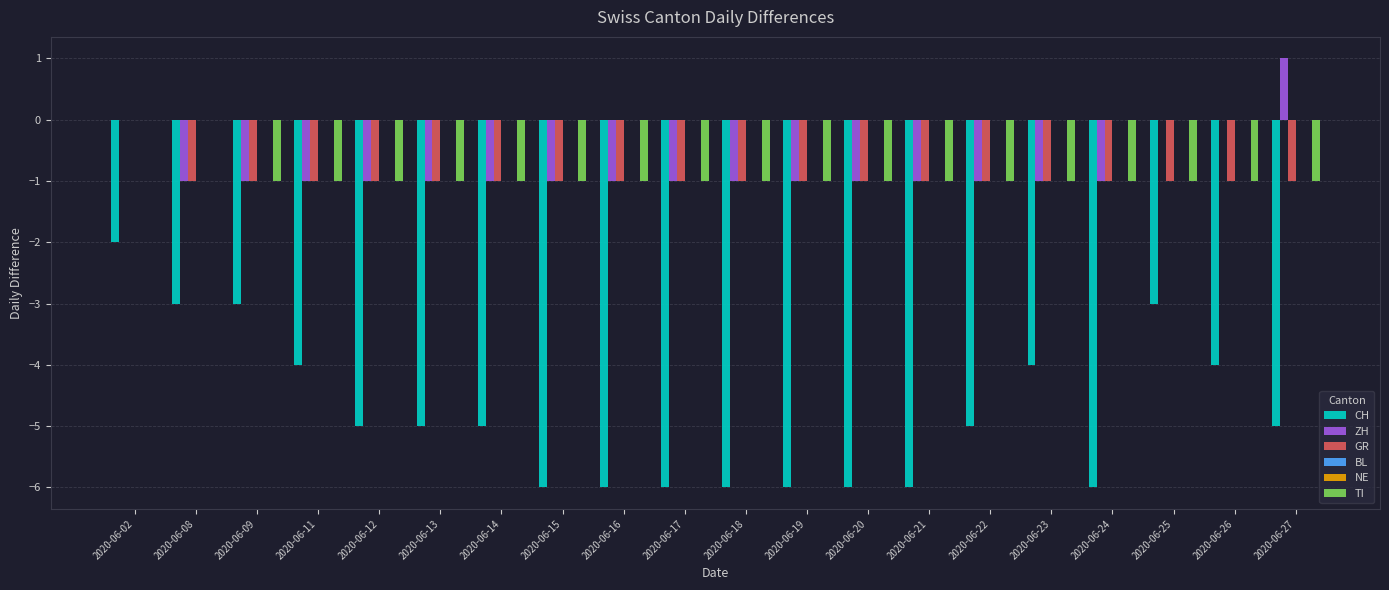

What are all the series names shown in the legend?

CH, ZH, GR, BL, NE, TI